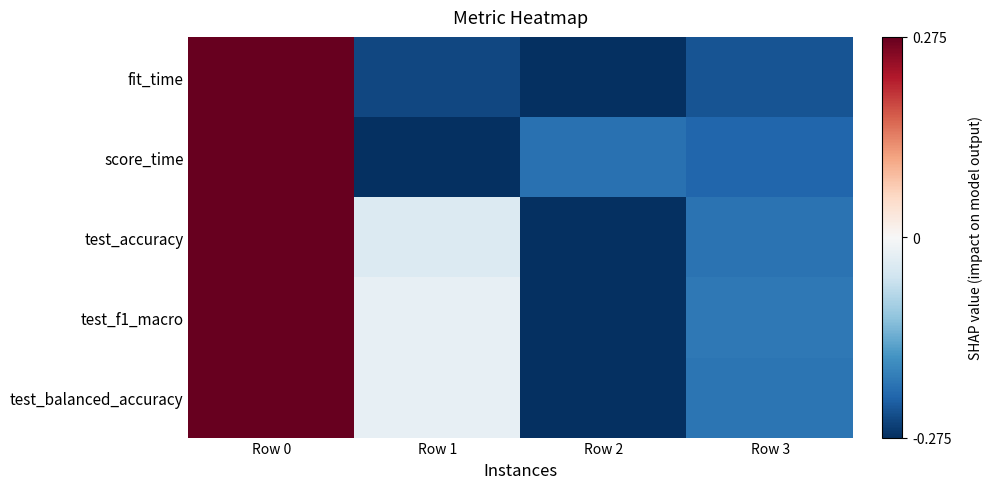

Reading left to right, extract all data points from this chart.

fit_time: Row 0=0.3	Row 1=-0.3	Row 2=-0.3	Row 3=-0.2
score_time: Row 0=0.3	Row 1=-0.3	Row 2=-0.2	Row 3=-0.2
test_accuracy: Row 0=0.3	Row 1=-0.0	Row 2=-0.3	Row 3=-0.2
test_f1_macro: Row 0=0.3	Row 1=-0.0	Row 2=-0.3	Row 3=-0.2
test_balanced_accuracy: Row 0=0.3	Row 1=-0.0	Row 2=-0.3	Row 3=-0.2